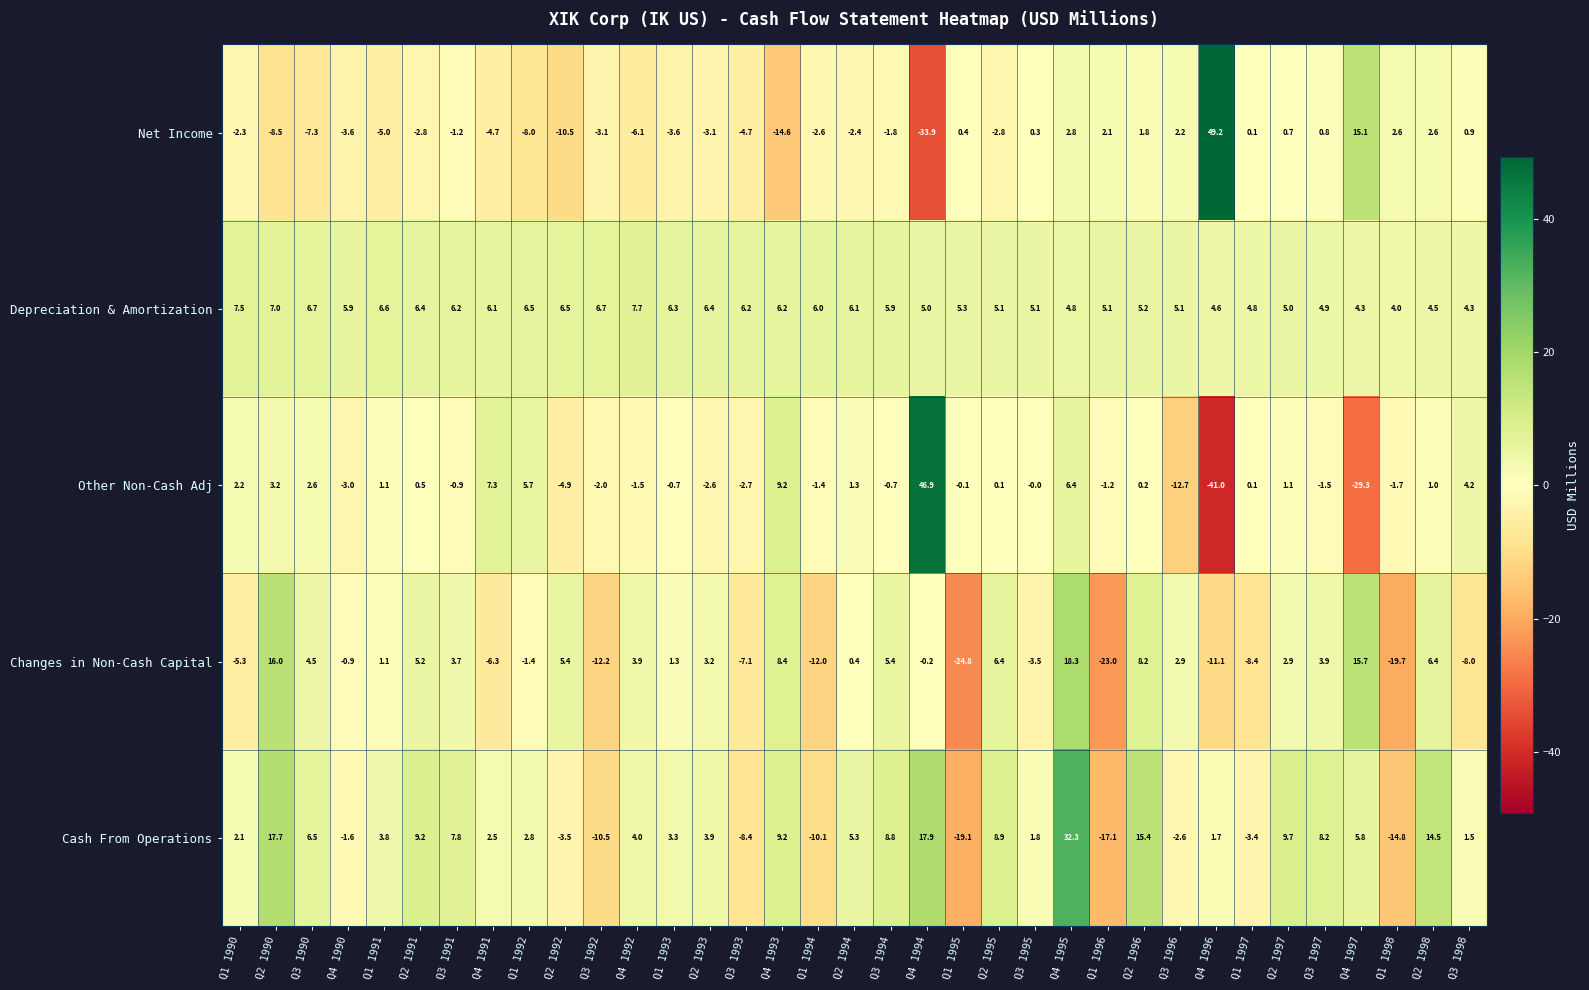

Which label corresponds to the largest value in the chart?

Q4 1996